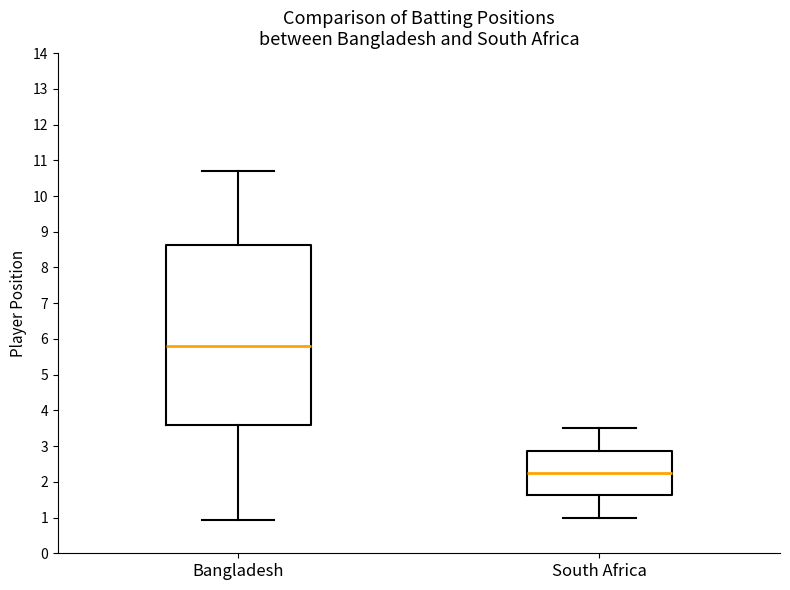

Which box is the tallest, from its lower edge to its upper edge?

Bangladesh